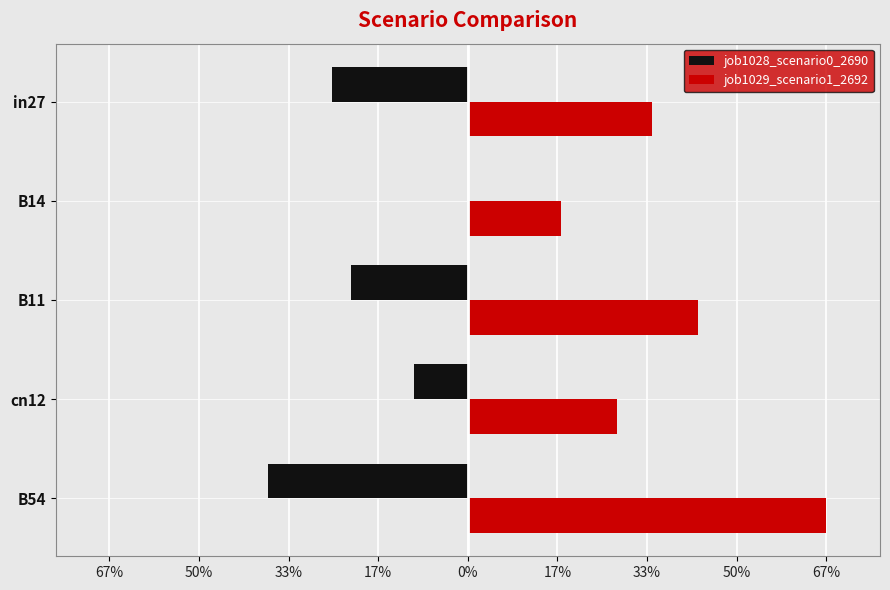

What are all the series names shown in the legend?

job1028_scenario0_2690, job1029_scenario1_2692